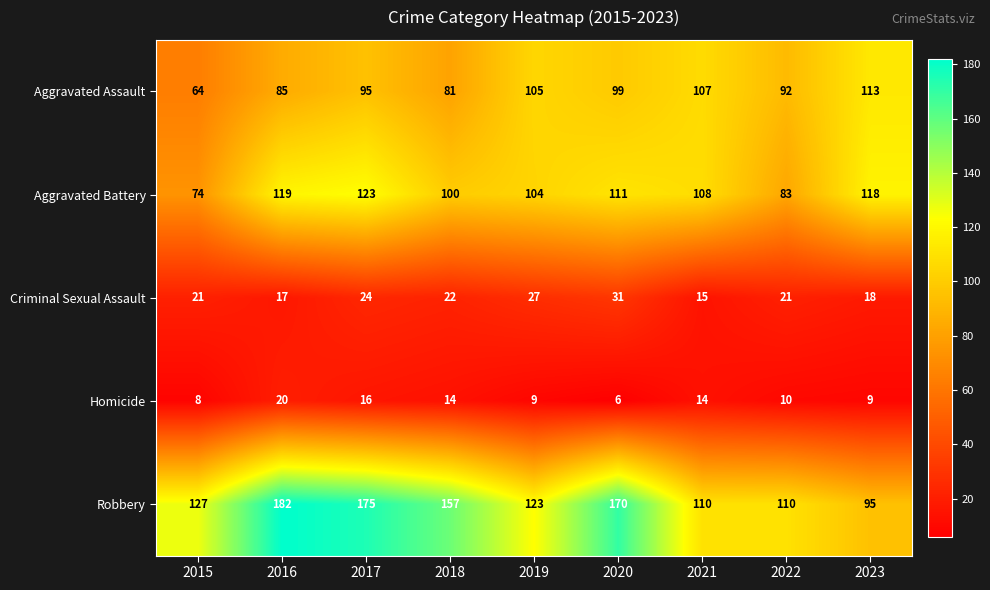

The value of Aggravated Battery at 2019 is 104. True or false?

True